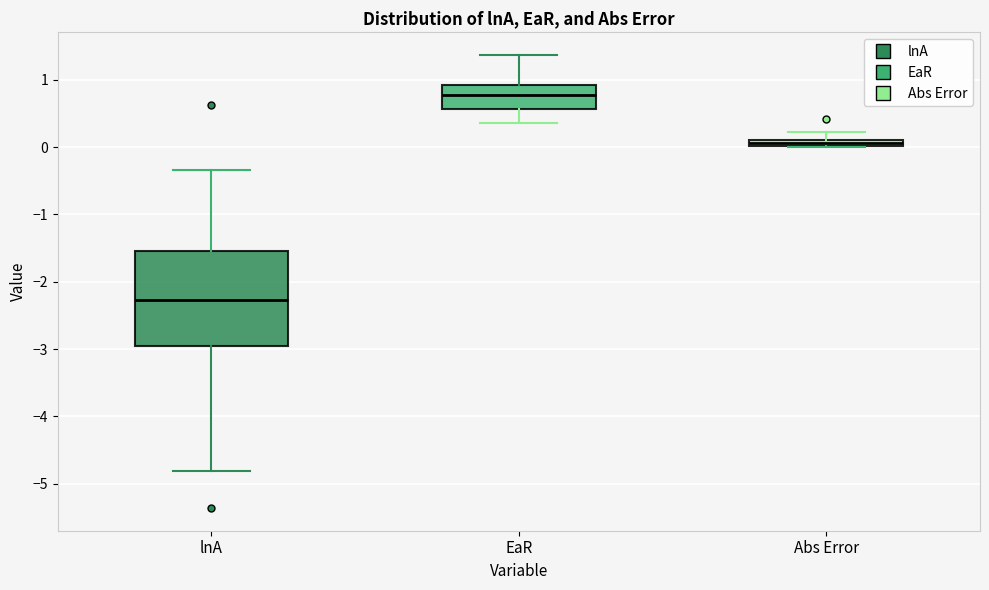

Which box's median line is the highest?

EaR